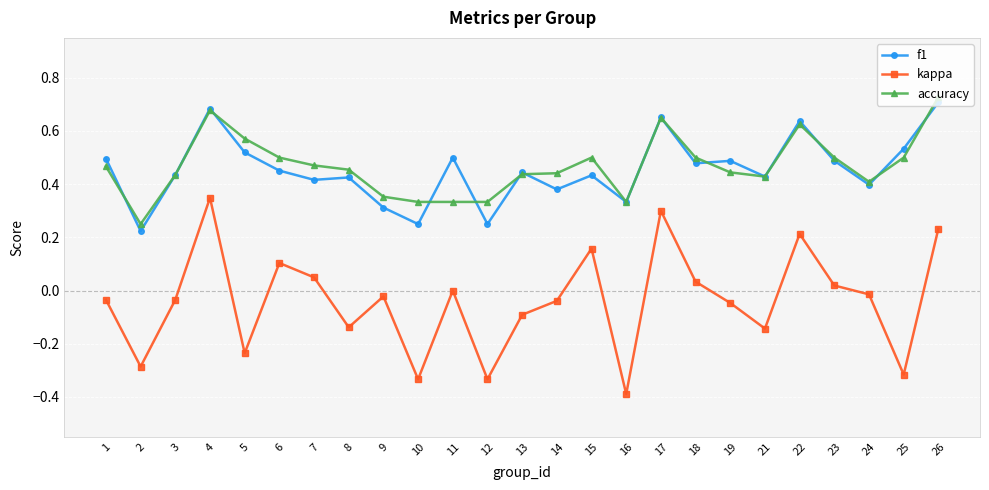

True or false: kappa has more than 0 points higher than both neighbors.

True